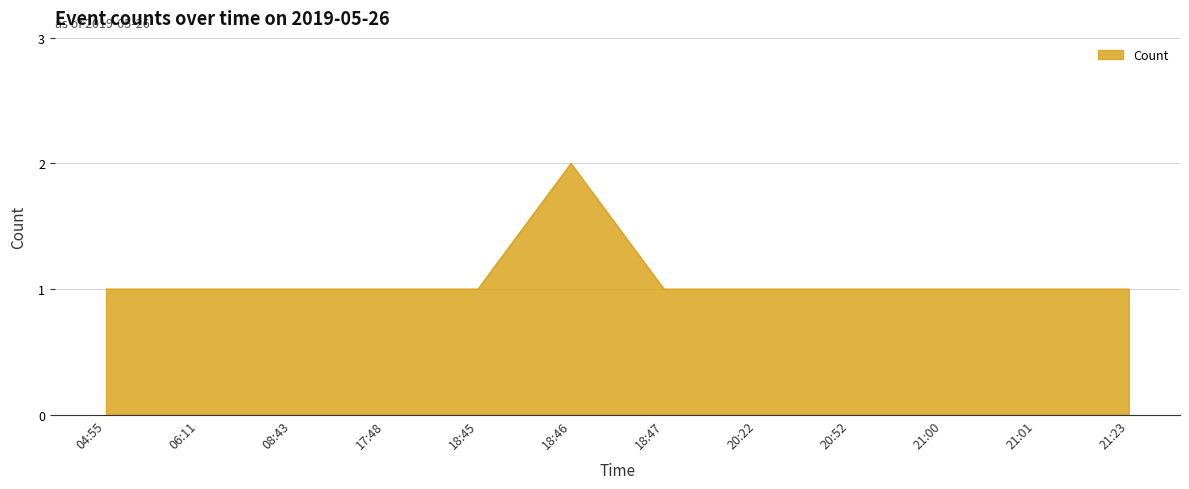

Reading left to right, list all the values displayed in this chart.

1	1	1	1	1	2	1	1	1	1	1	1